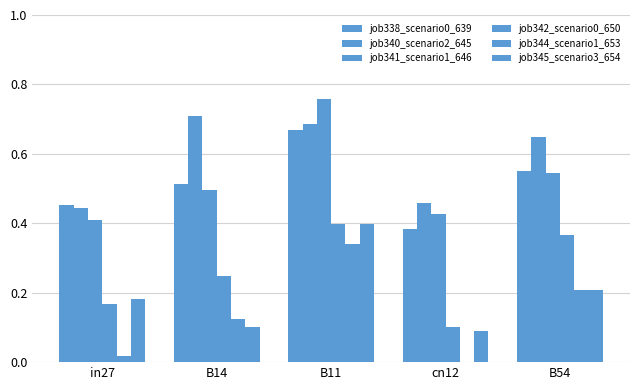

How many groups of bars are there?

5